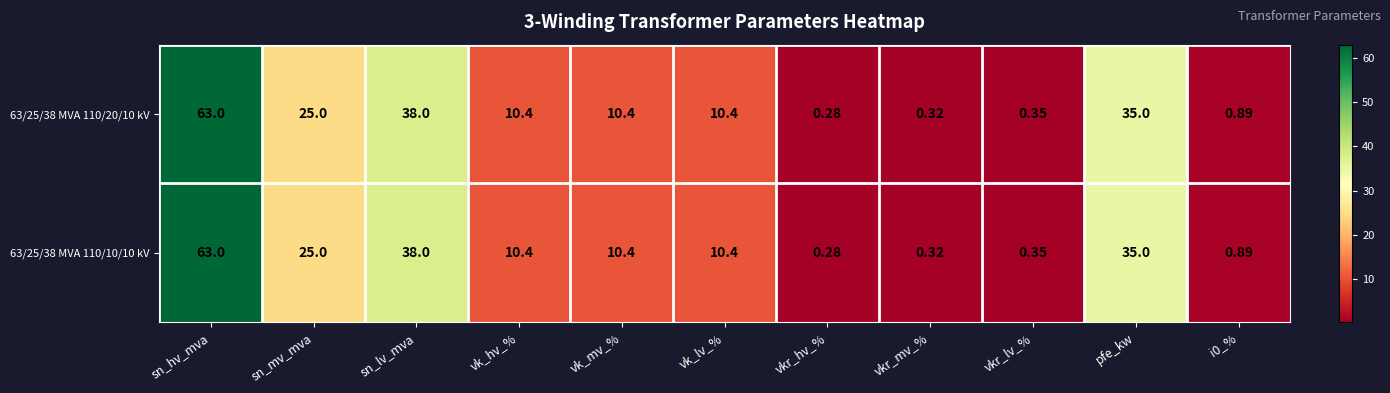

Which category has the lowest value across all series?

vkr_hv_%